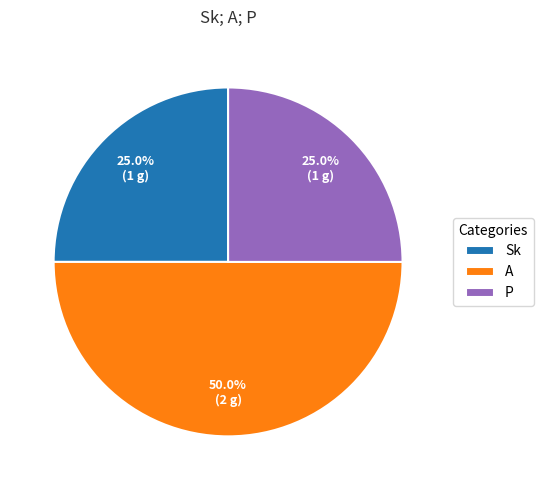

Which category has the biggest portion of the pie?

A